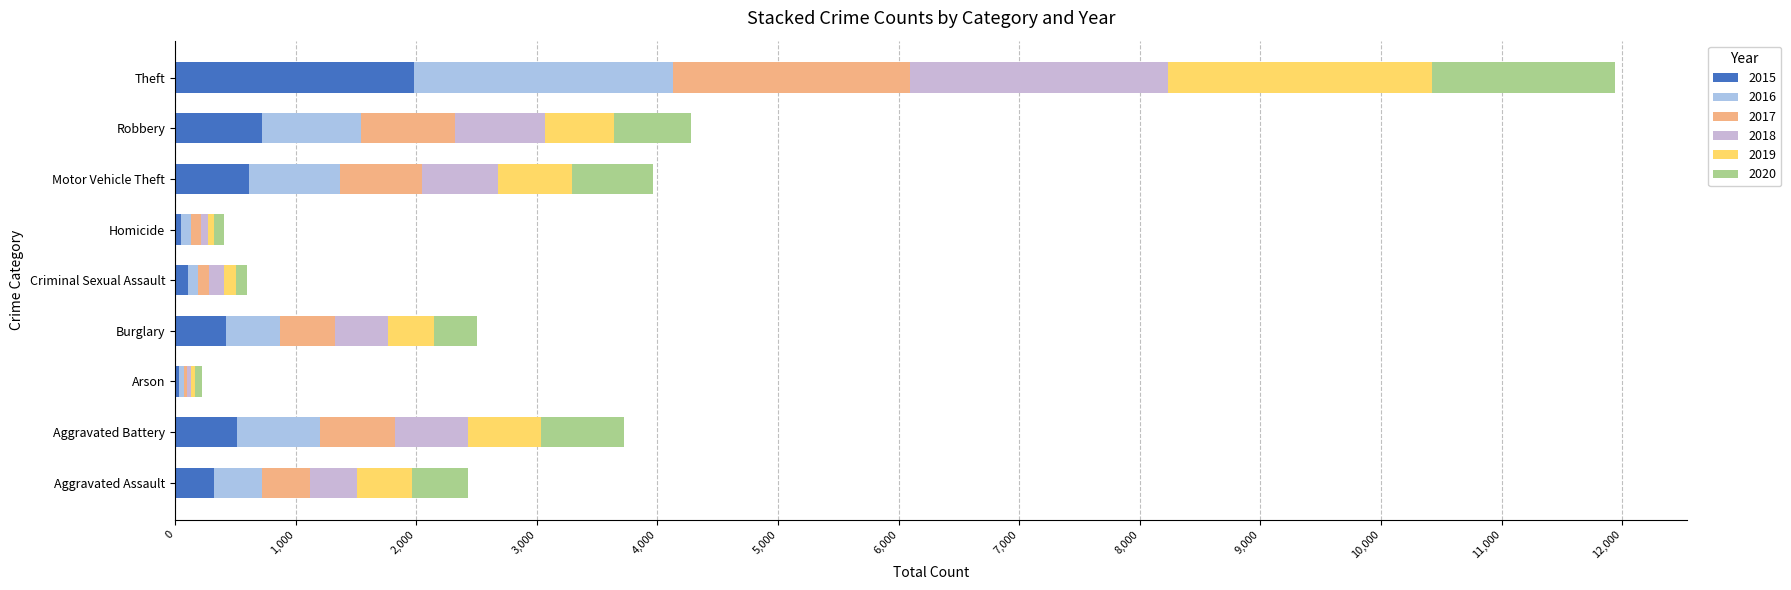

List the series in order of their peak value, lowest first.

2020, 2017, 2015, 2018, 2016, 2019